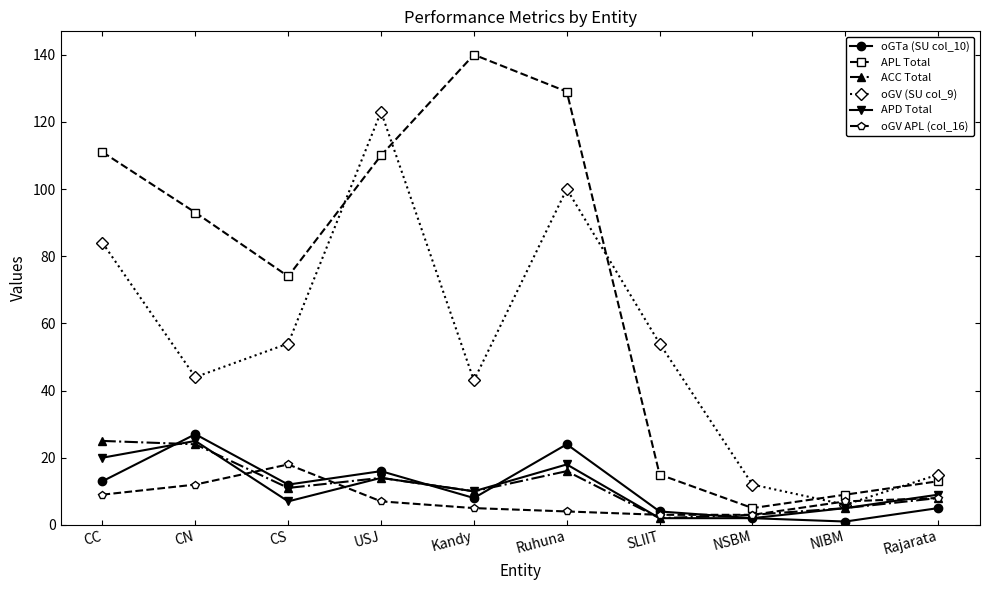

At which category does oGV (SU col_9) reach its first local peak?

USJ